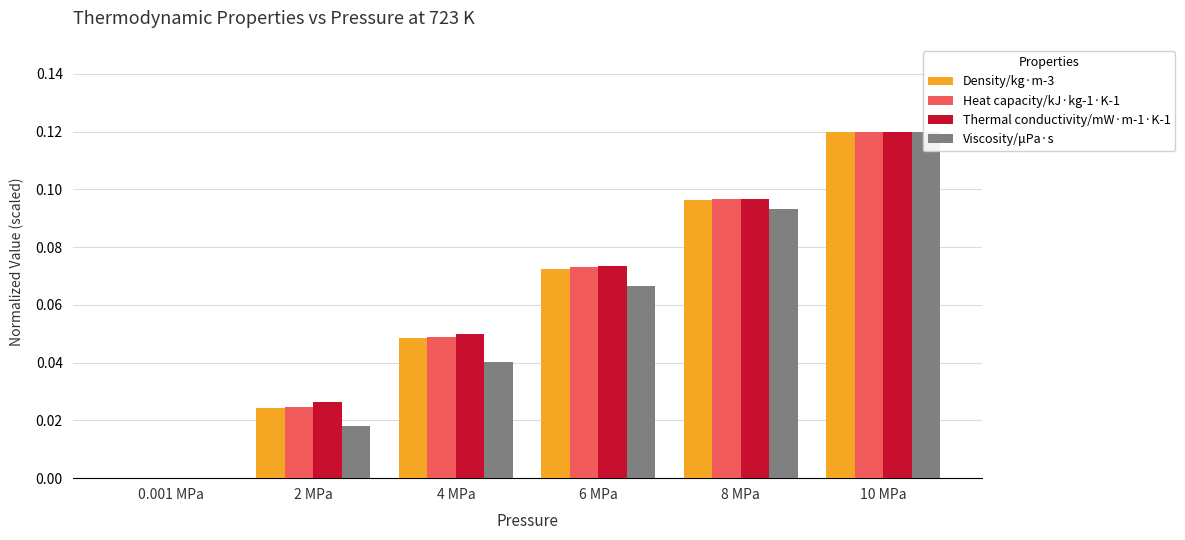

Which series has the largest total across all categories?

Thermal conductivity/mW·m-1·K-1